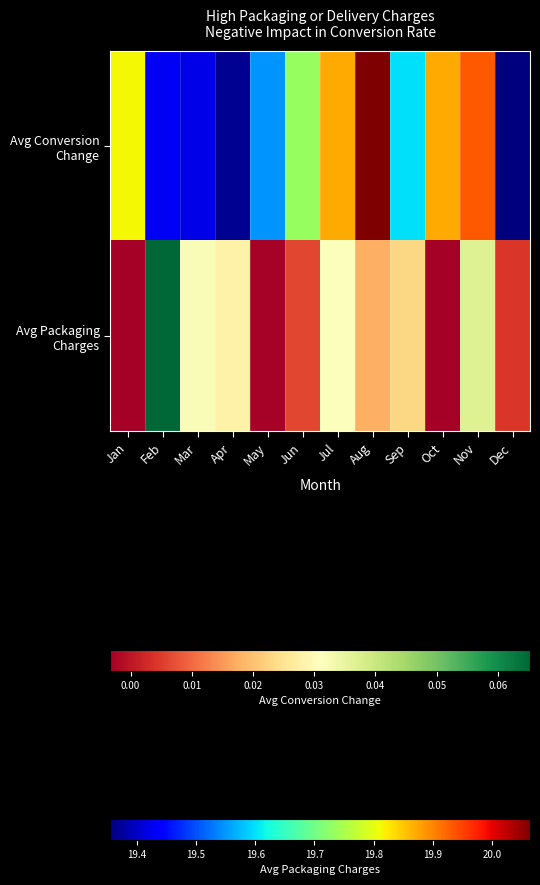

The chart shows a value of -0.0 at Oct. True or false?

False